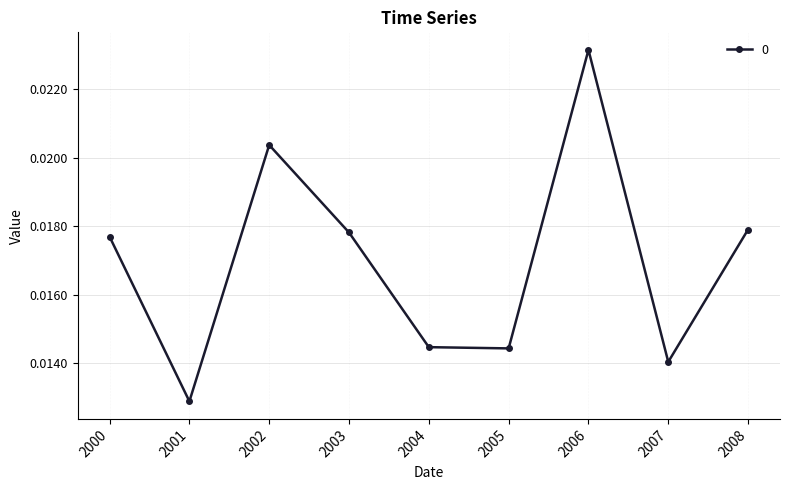

At which category does the chart reach its minimum across all series?

2001